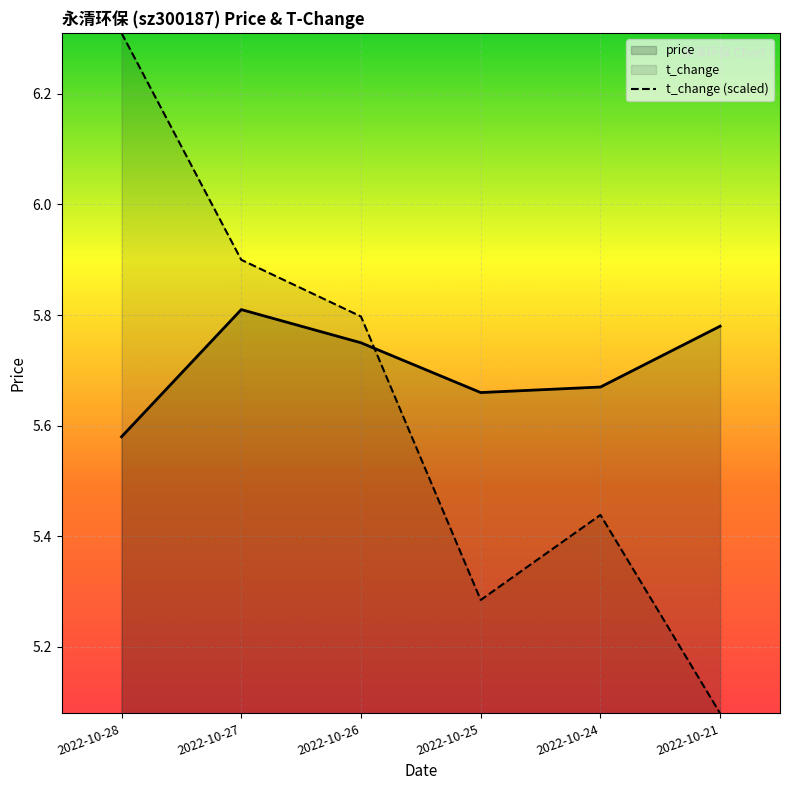

What is the difference between the maximum and second lowest values in the price series?

0.1